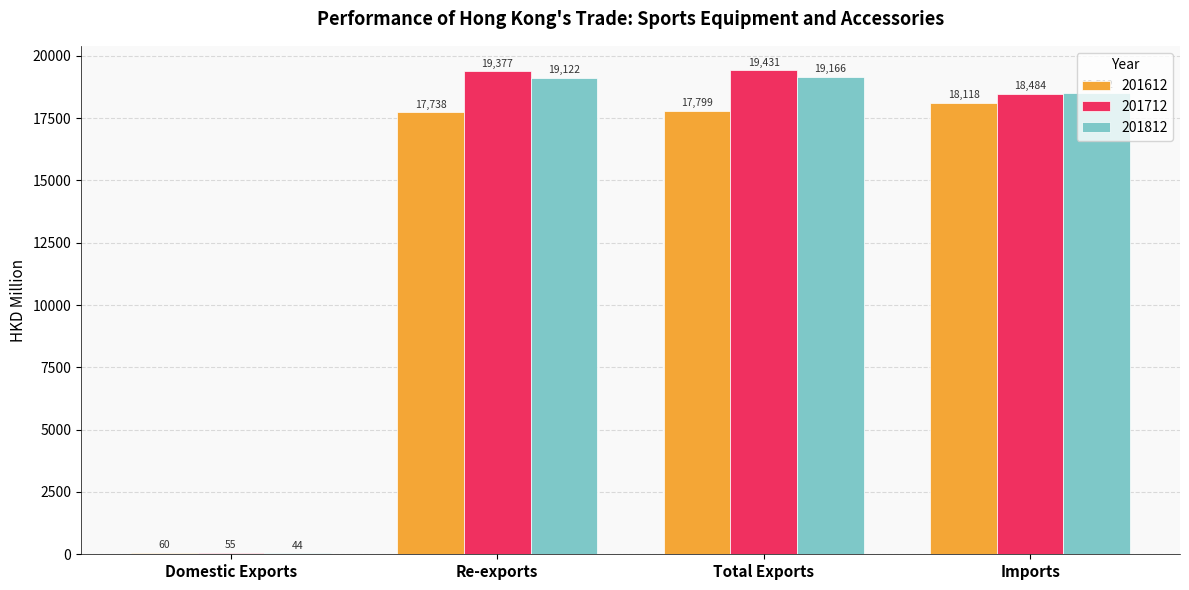

True or false: 201712 has a value of 19376.6 at Re-exports.

True